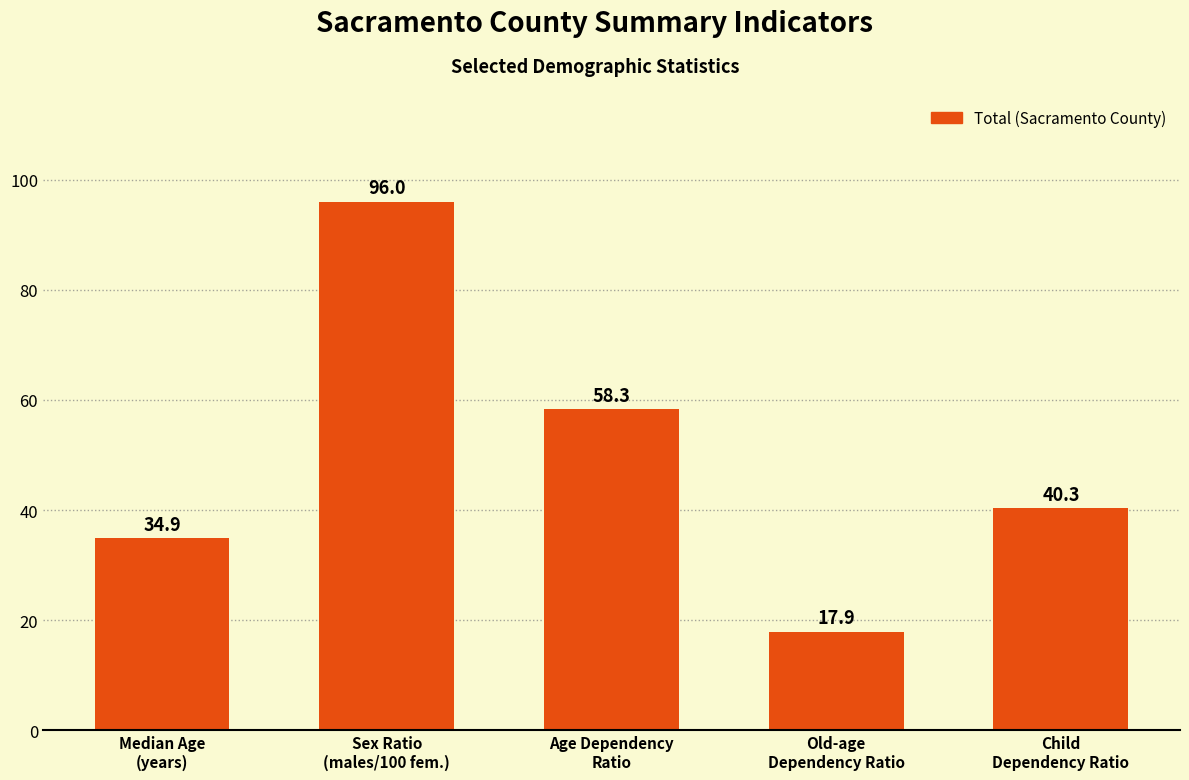

Is it true that the value at Child
Dependency Ratio is 40.3?

True